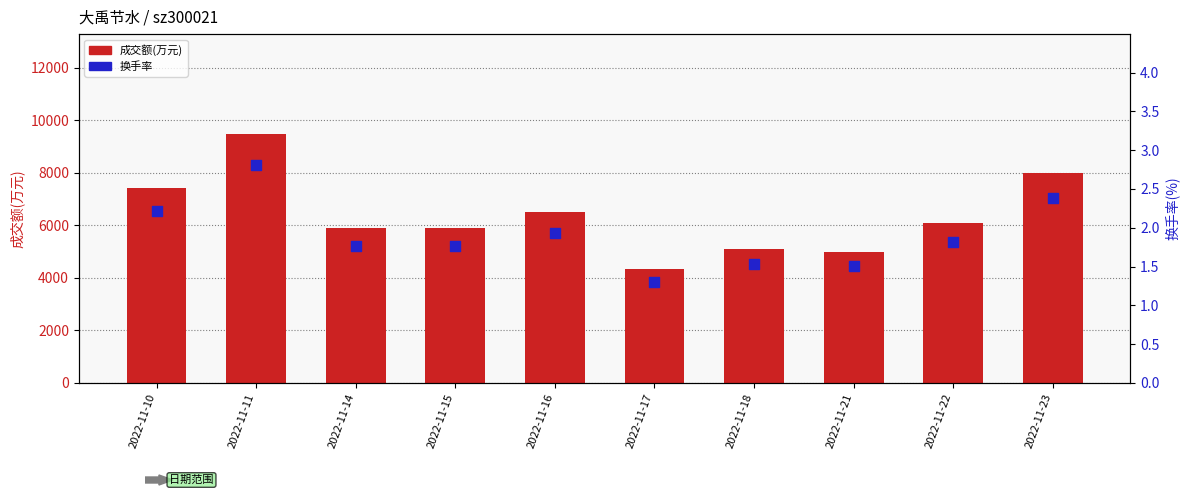

Which series contains the lowest Y value?

换手率